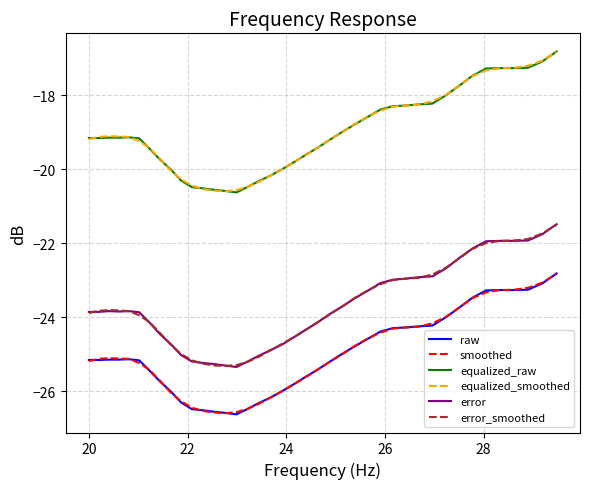

True or false: error and smoothed cross at least once.

False